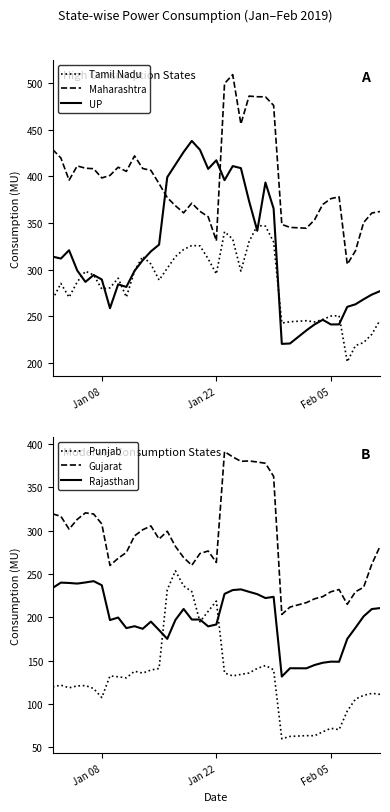

True or false: Tamil Nadu and Maharashtra cross at least once.

False